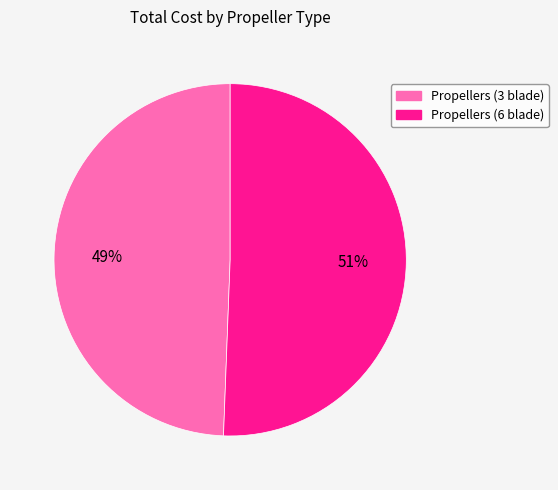

Approximately how many times larger is the value at Propellers (3 blade) compared to Propellers (6 blade)?

1.0